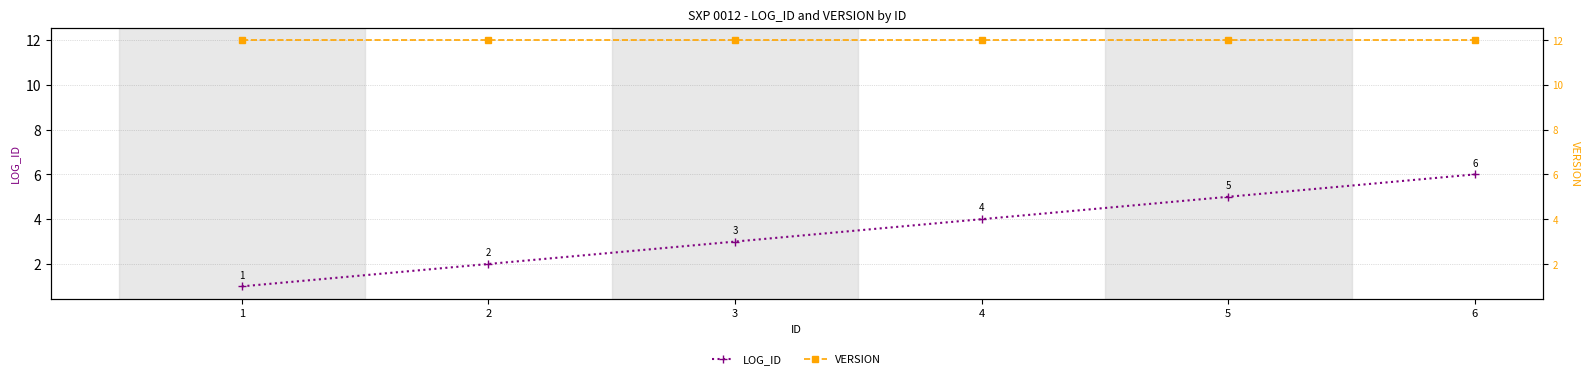

True or false: LOG_ID and VERSION cross at least once.

False